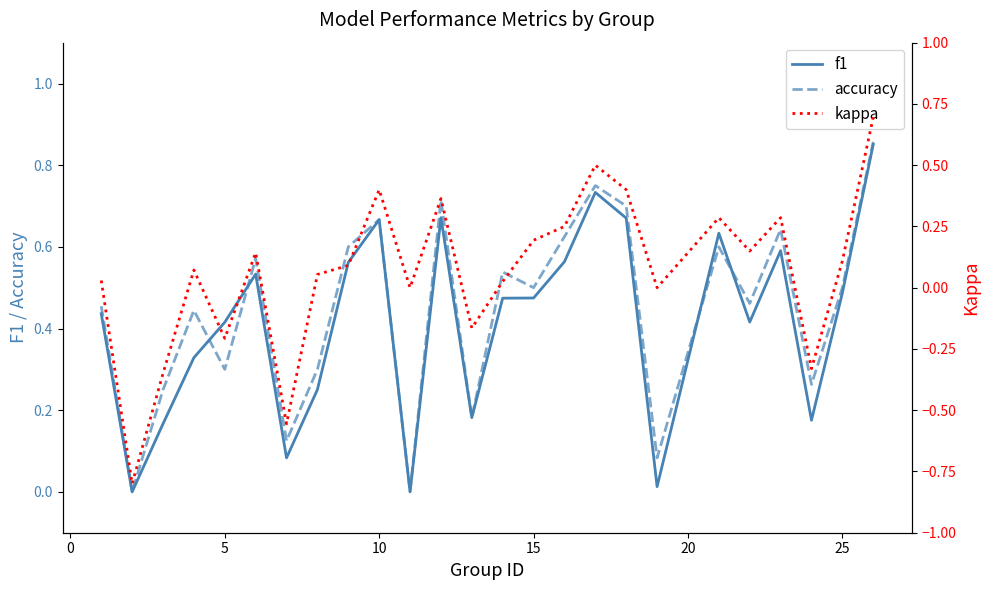

Does the chart have visible grid lines?

No